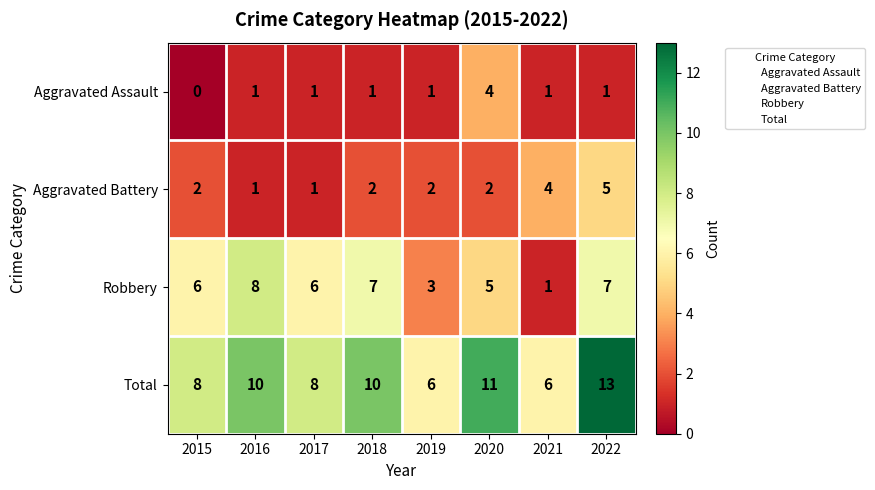

Is it true that Total equals 17 at 2016?

False